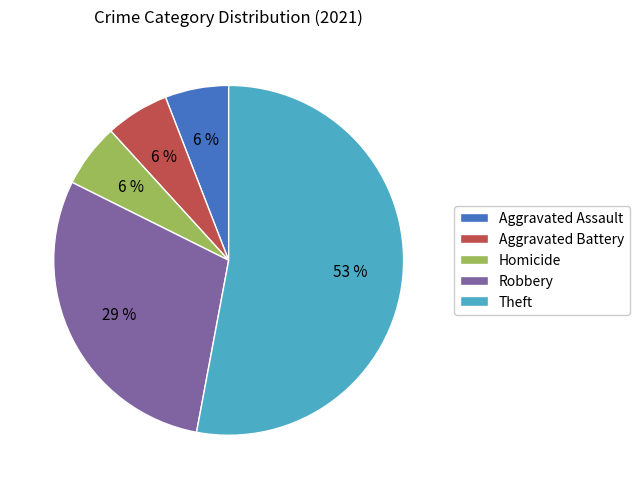

To the nearest percent, what is the average slice percentage?

20%